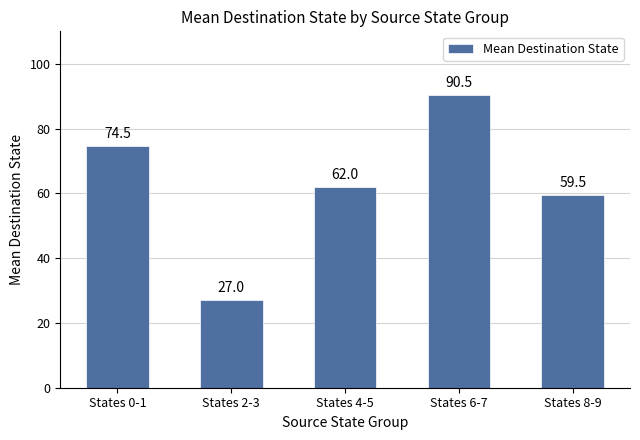

Reading left to right, what are all the values shown in this chart?

74.5	27.0	62.0	90.5	59.5